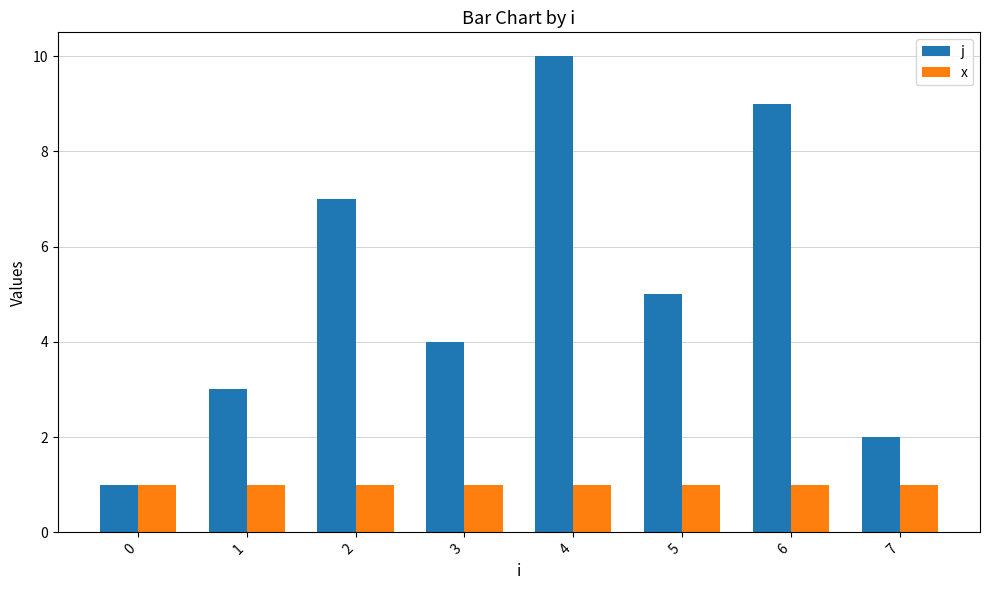

How many bars are there in total?

16